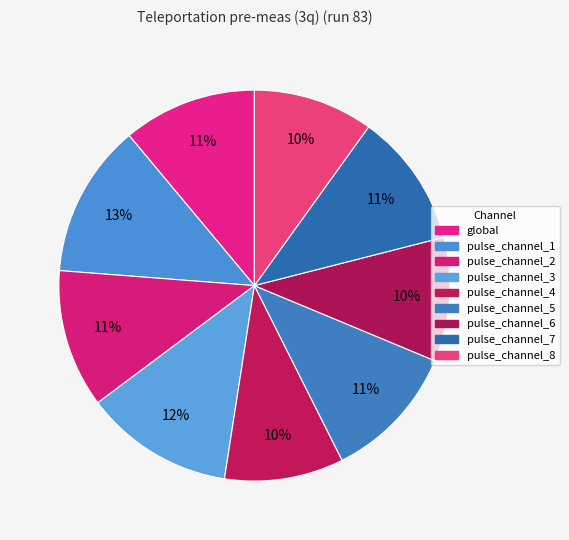

How many segments does this pie chart have?

9